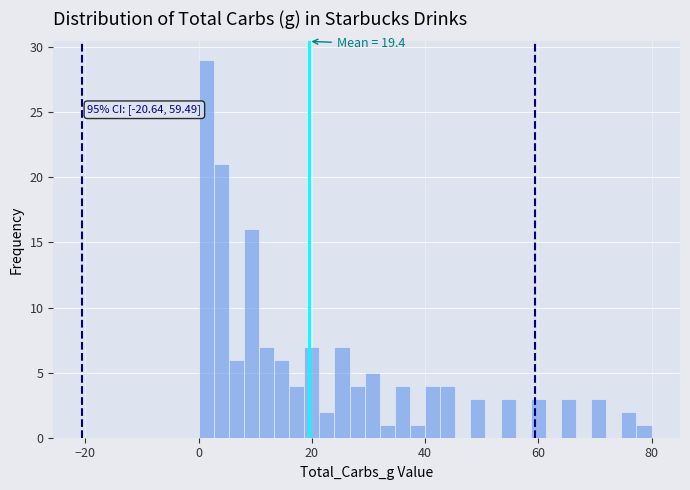

Around what value on the x-axis is the tallest bar? Give the approximate position of its centre, as read against the axis.

2